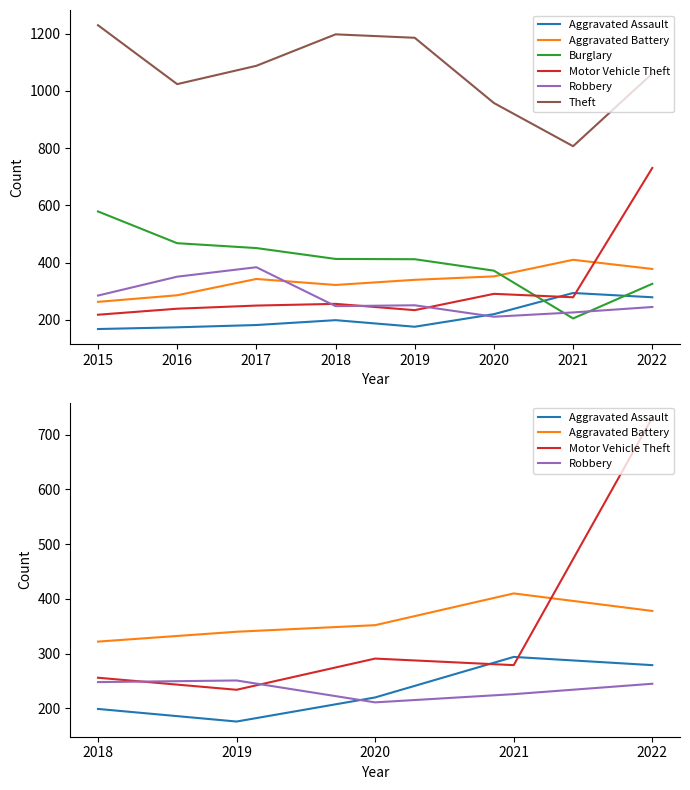

Which series ends up on top after the final intersection of Aggravated Assault and Burglary?

Burglary